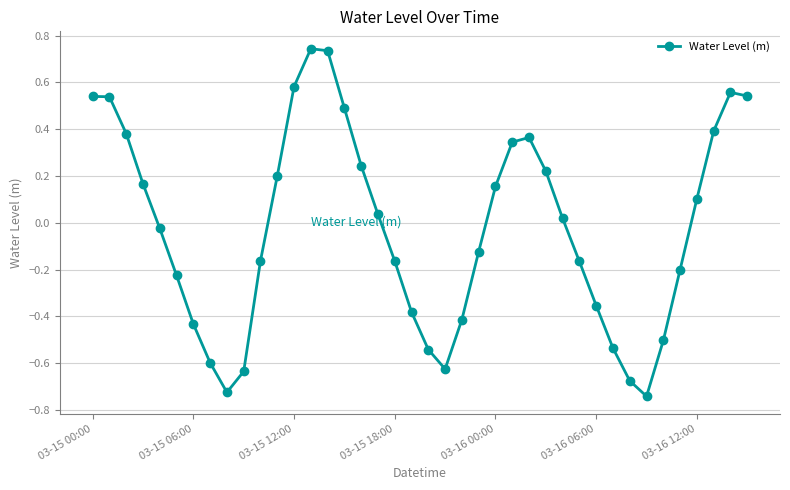

How many points are lower than both their immediate neighbors (excluding endpoints)?

3